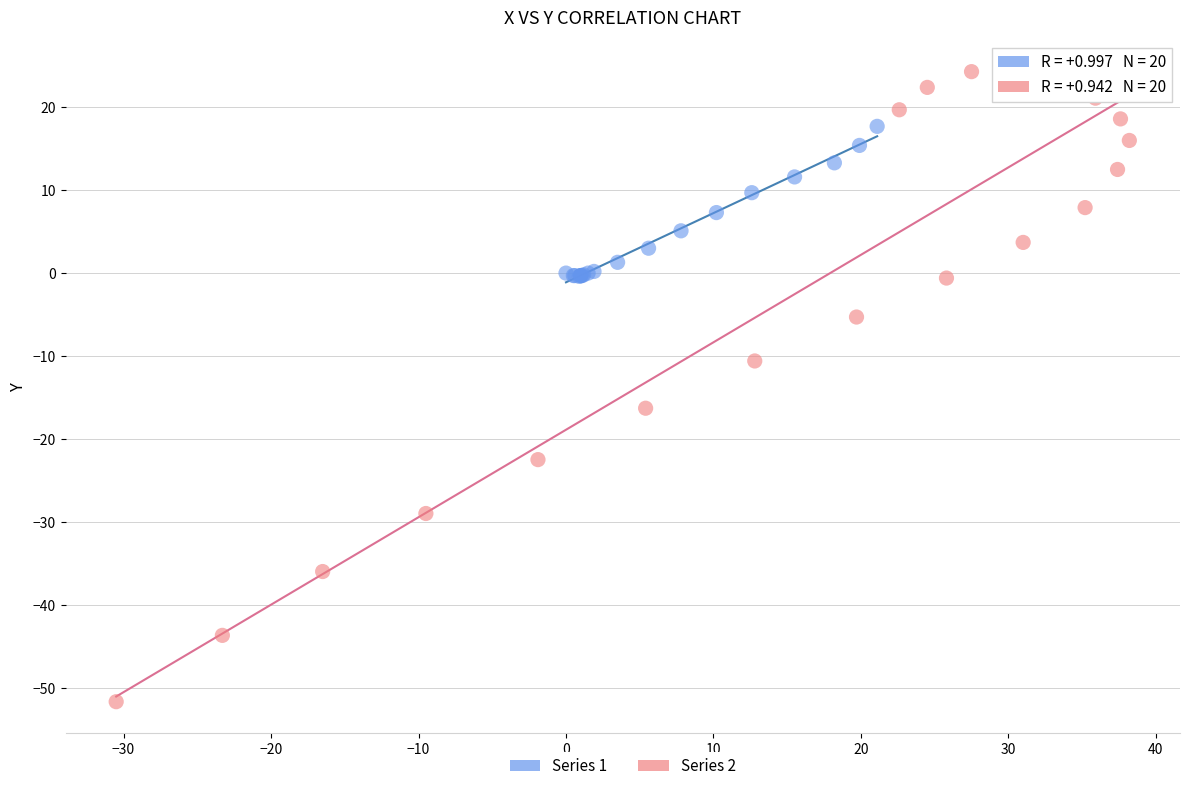

Which series reaches the minimum Y coordinate?

Series 2